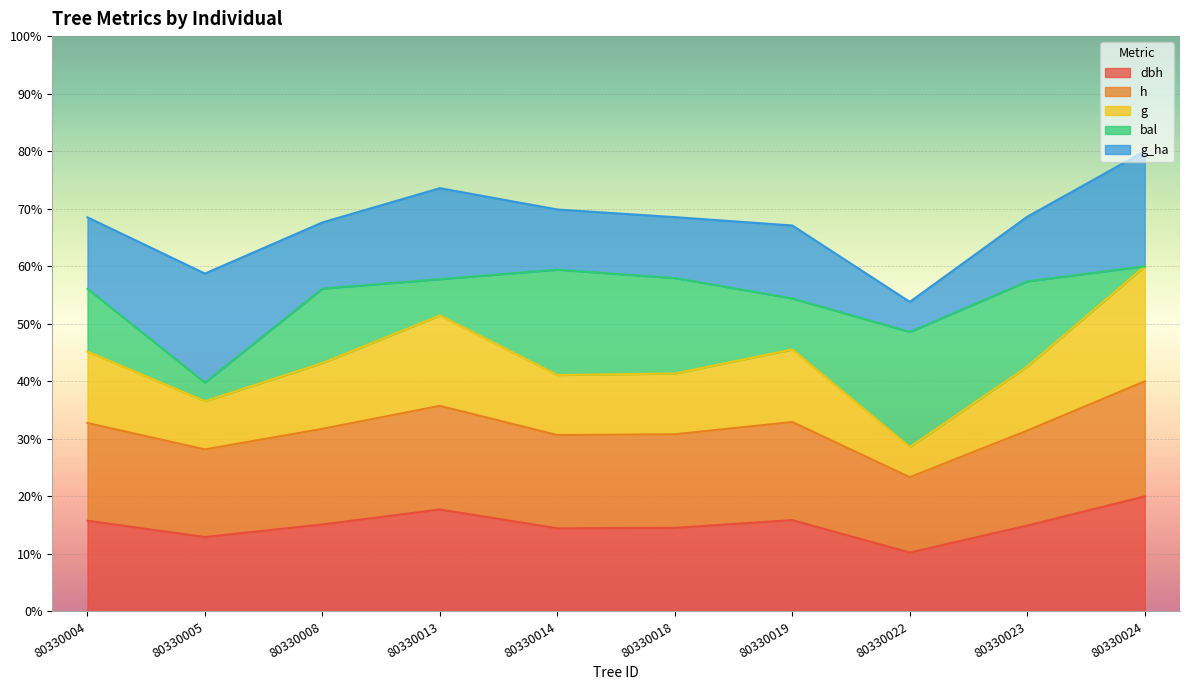

Is it true that dbh equals 21.9 at 80330005?

False